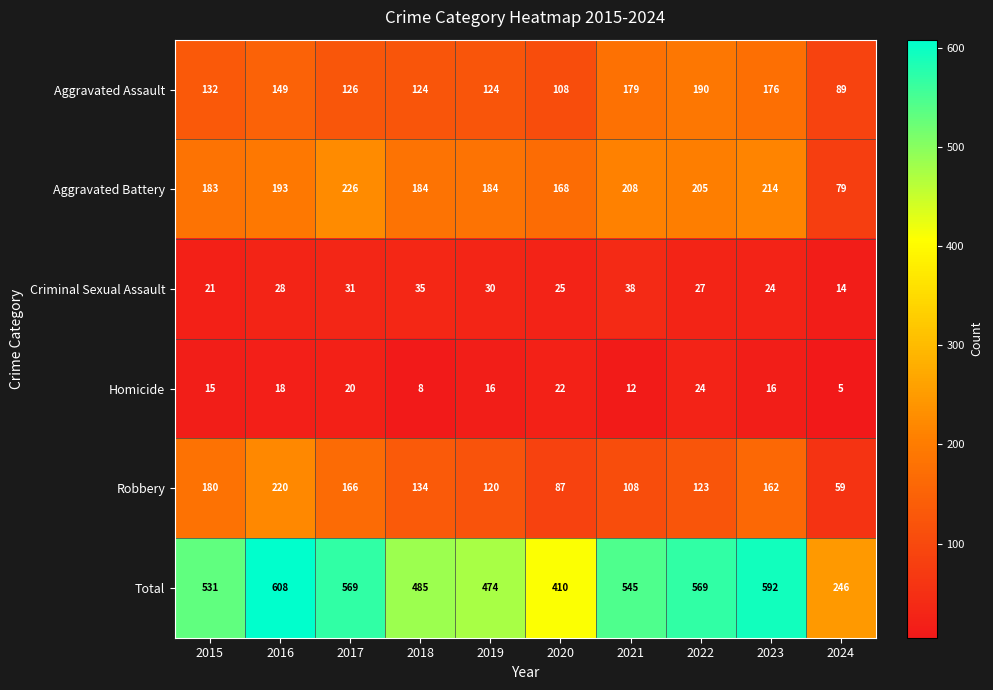

Is the value of Criminal Sexual Assault at 2015 greater than the value of Aggravated Assault at 2020?

No